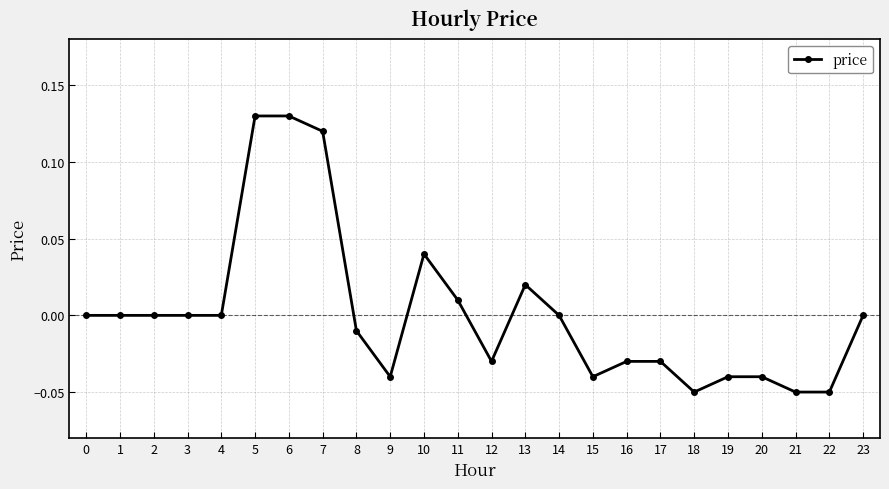

How many categories are shown in the chart?

24